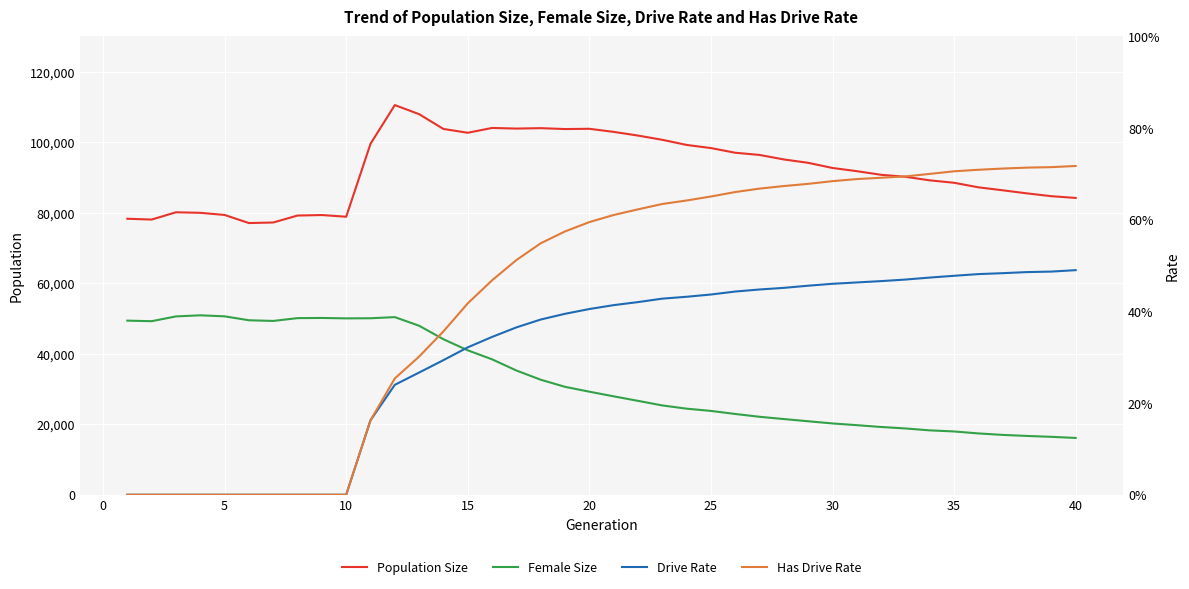

What is the value of the Population Size point at the 14th from the left?

103730.0